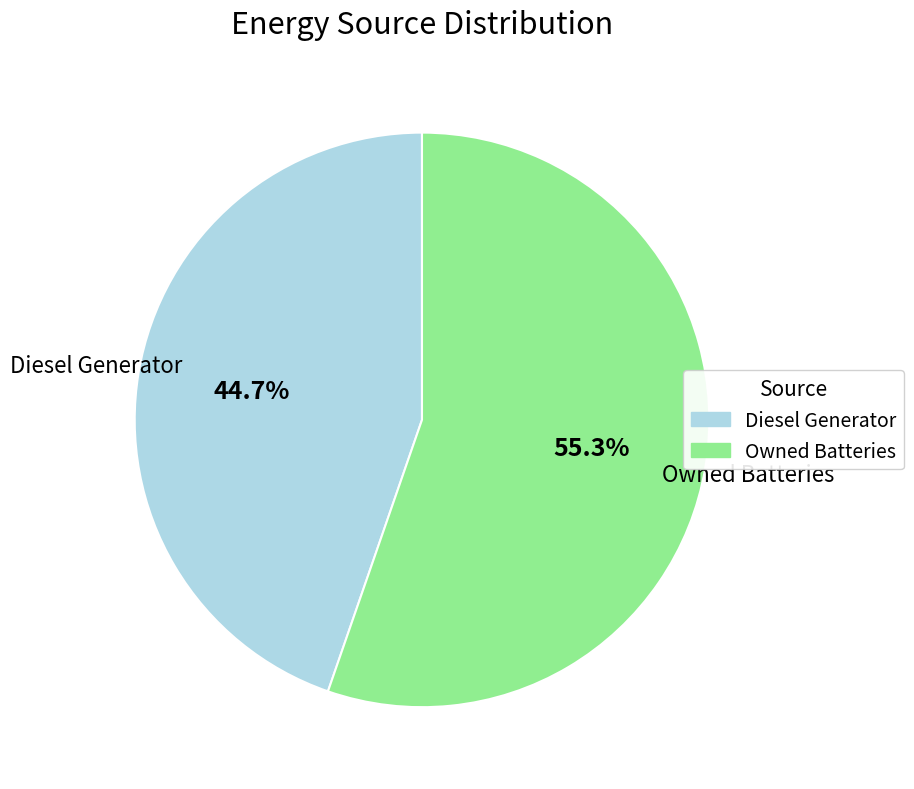

Is there a majority slice in this chart?

Yes